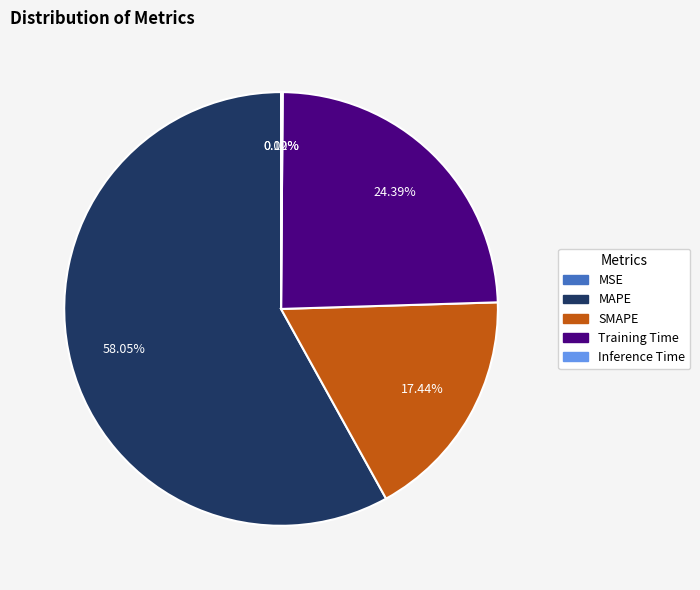

Which category has the biggest portion of the pie?

MAPE